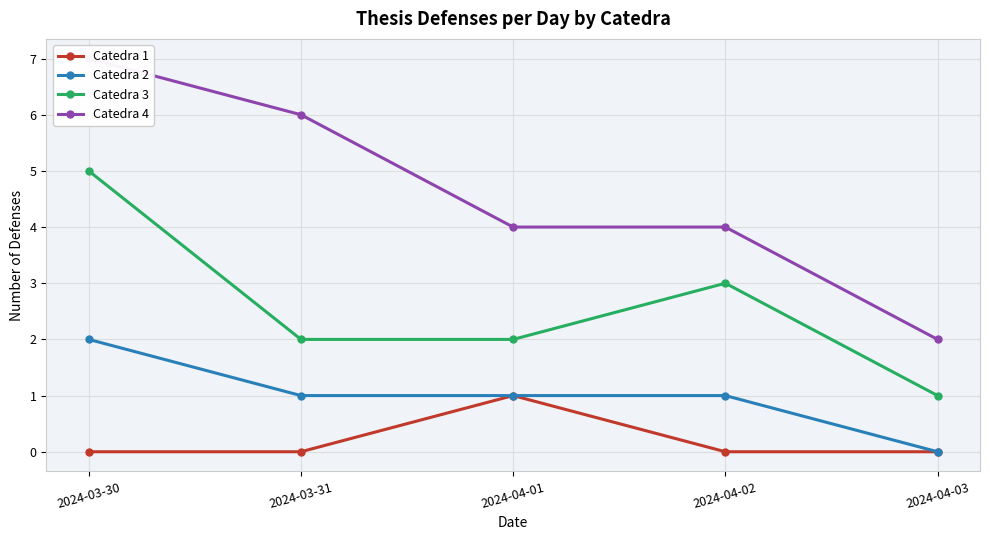

What is the sum of the Catedra 2 values at 2024-03-30 and 2024-04-03?

2